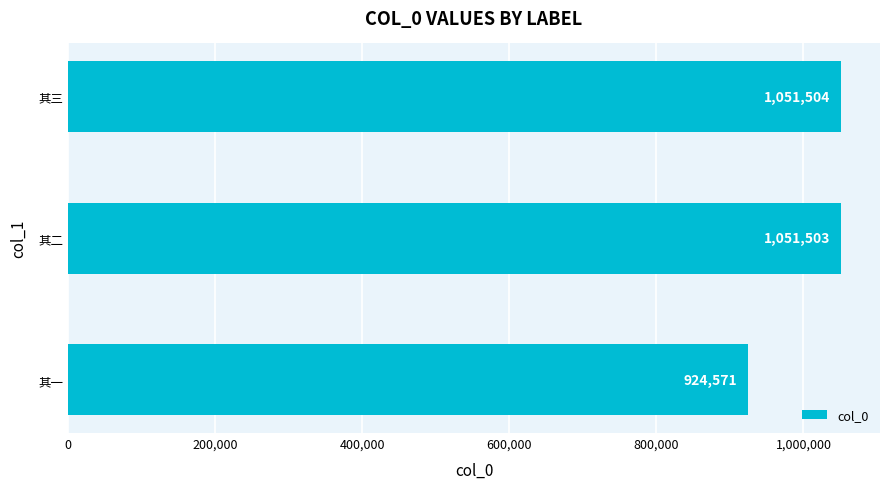

List the labels in order of value, smallest first.

其一, 其二, 其三